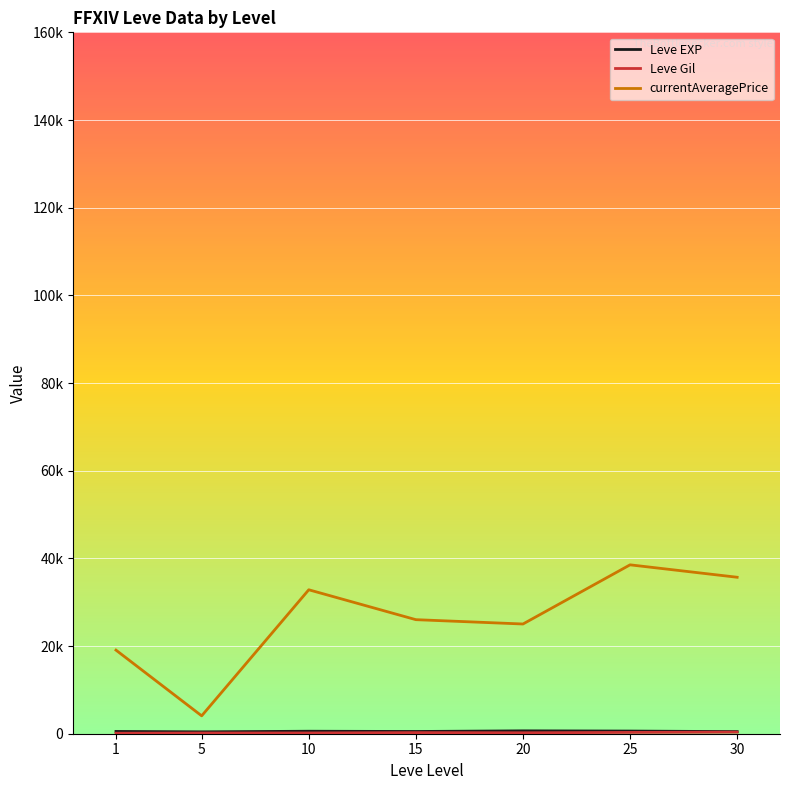

At which category does currentAveragePrice reach its first local peak?

10